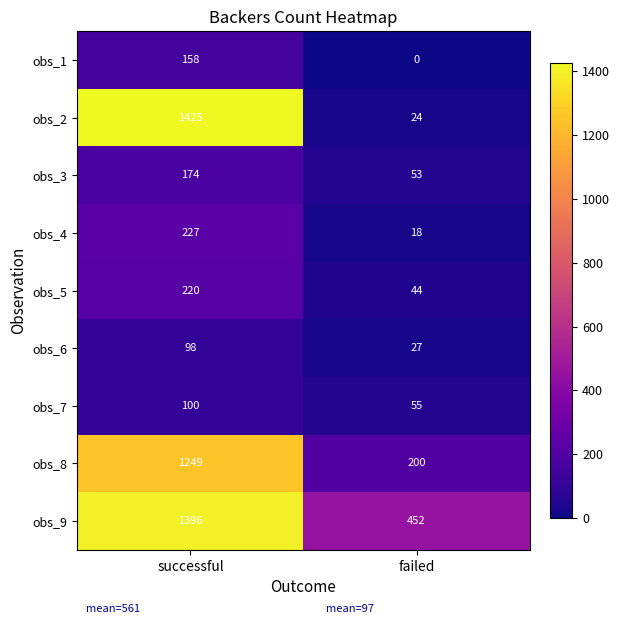

At which label is obs_7 closest to 77?

failed